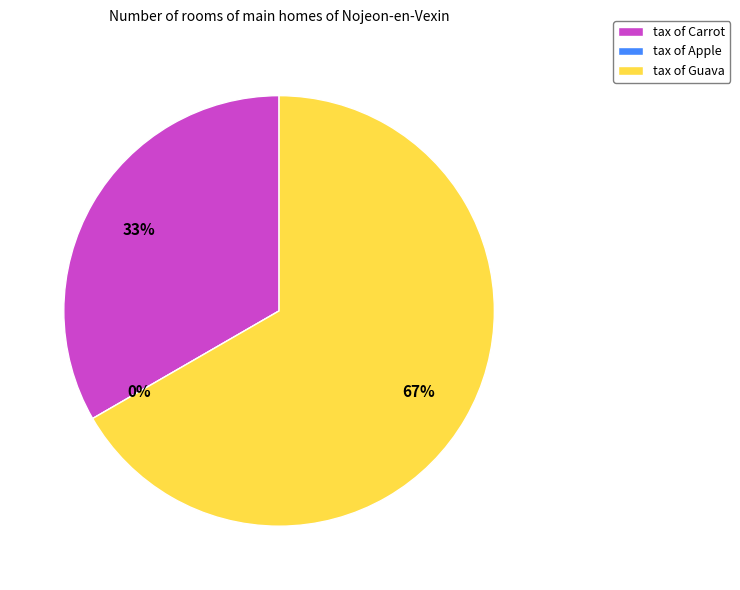

What is the change in value from Carrot to Apple?

-5